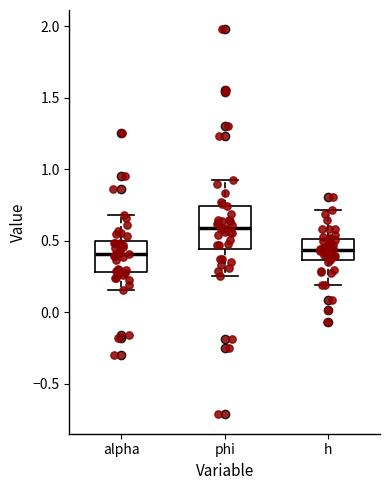

Reading left to right, transcribe this box plot: for each box, give where its median line is, the range the box spans, and where its two whiskers end, as read against the y-axis. The values are not printed on the chart, so give them approximately, as read against the axis.

alpha: median 0.40, box 0.30 to 0.50, whiskers 0.15 to 0.70
phi: median 0.60, box 0.45 to 0.75, whiskers 0.25 to 0.95
h: median 0.45, box 0.35 to 0.50, whiskers 0.20 to 0.70